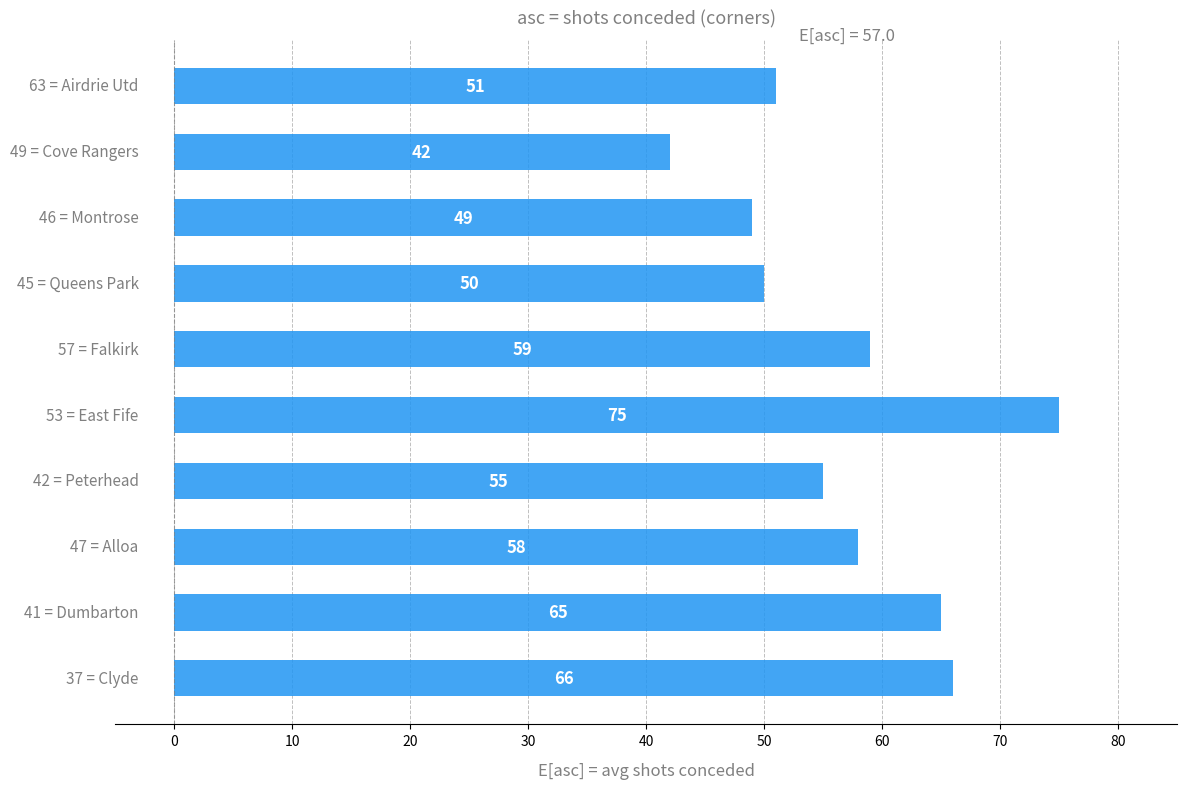

What is the value of the 1st bar from the top?

51